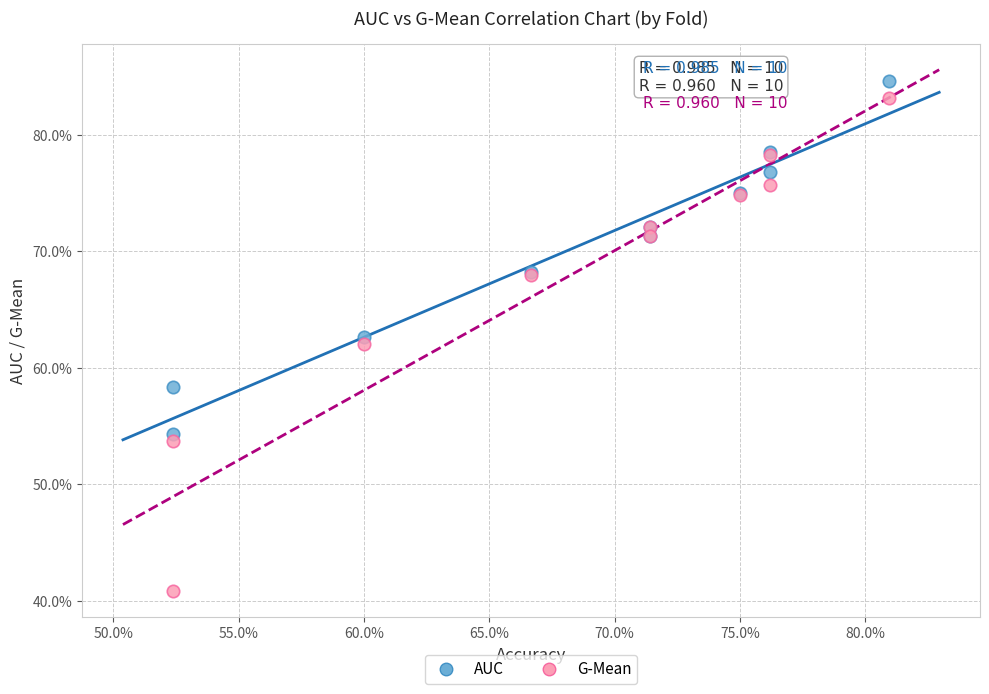

What are all the series names shown in the legend?

AUC, G-Mean